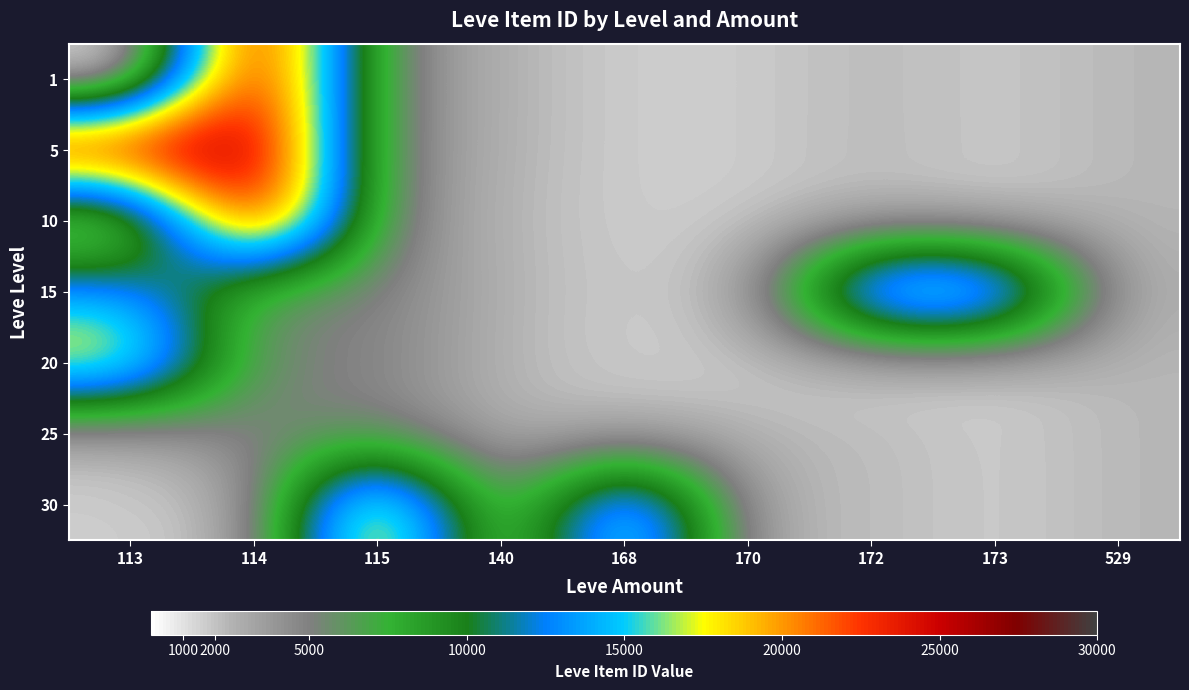

Reading left to right, extract all data points from this chart.

1: 113=1	114=27713	115=5091	140=2507	168=1648	170=1684	172=2342	173=1753	529=2419
5: 113=27119	114=27713	115=5091	140=2507	168=1648	170=1684	172=2342	173=1753	529=2419
10: 113=1605	114=27713	115=5091	140=2342	168=1684	170=1684	172=2393	173=1753	529=2419
15: 113=14149	114=5092	115=5091	140=2485	168=1686	170=2420	172=19542	173=19535	529=2370
20: 113=19535	114=5092	115=5091	140=2318	168=1694	170=1684	172=1609	173=1753	529=2419
25: 113=2397	114=5092	115=5091	140=2485	168=2350	170=2421	172=2320	173=1625	529=2419
30: 113=1633	114=2321	115=22899	140=2485	168=19514	170=2421	172=2320	173=1625	529=2419